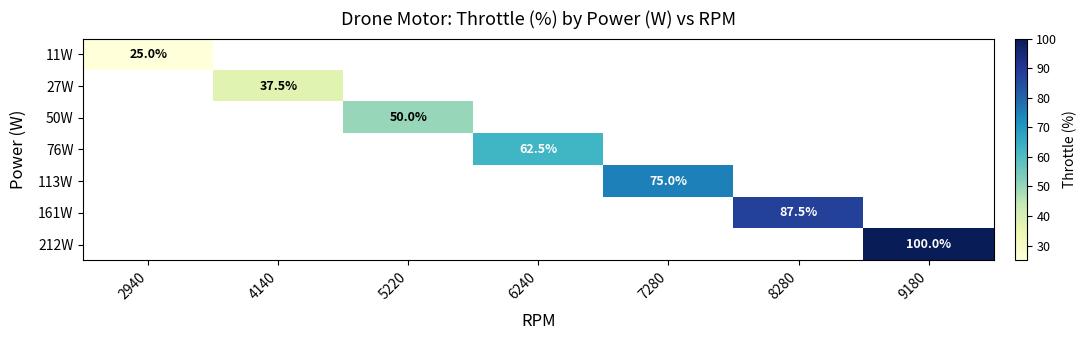

The value of 50W at 5220 is 50.0. True or false?

True